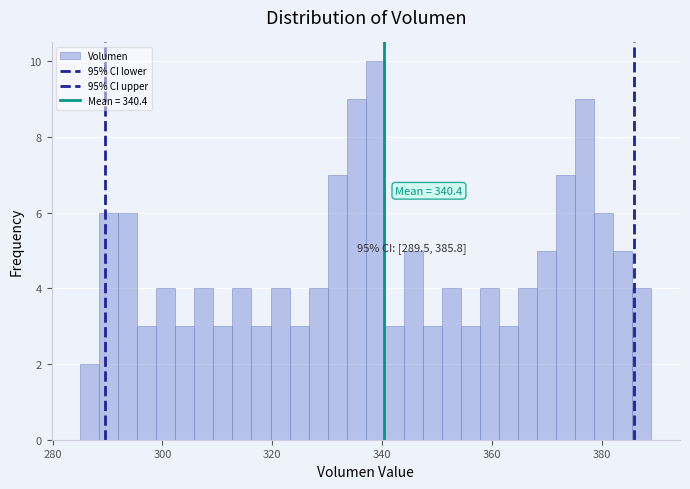

Around what value on the x-axis is the tallest bar? Give the approximate position of its centre, as read against the axis.

338